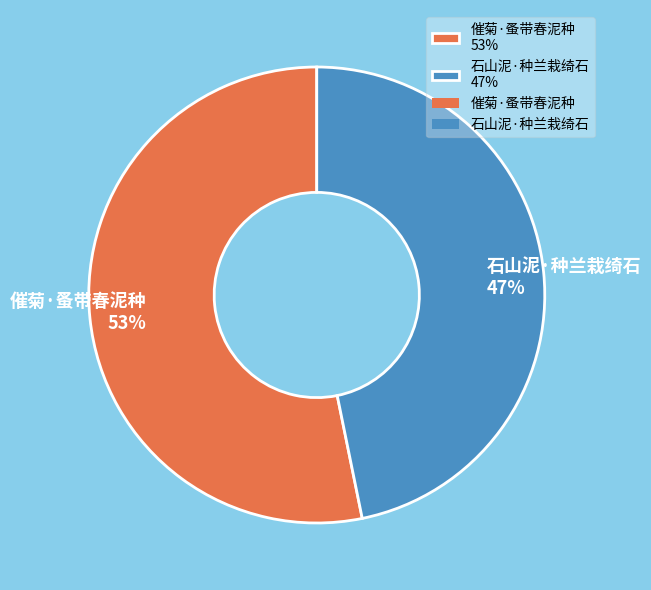

Is it true that 催菊·蚤带春泥种 is 62% of the pie?

False